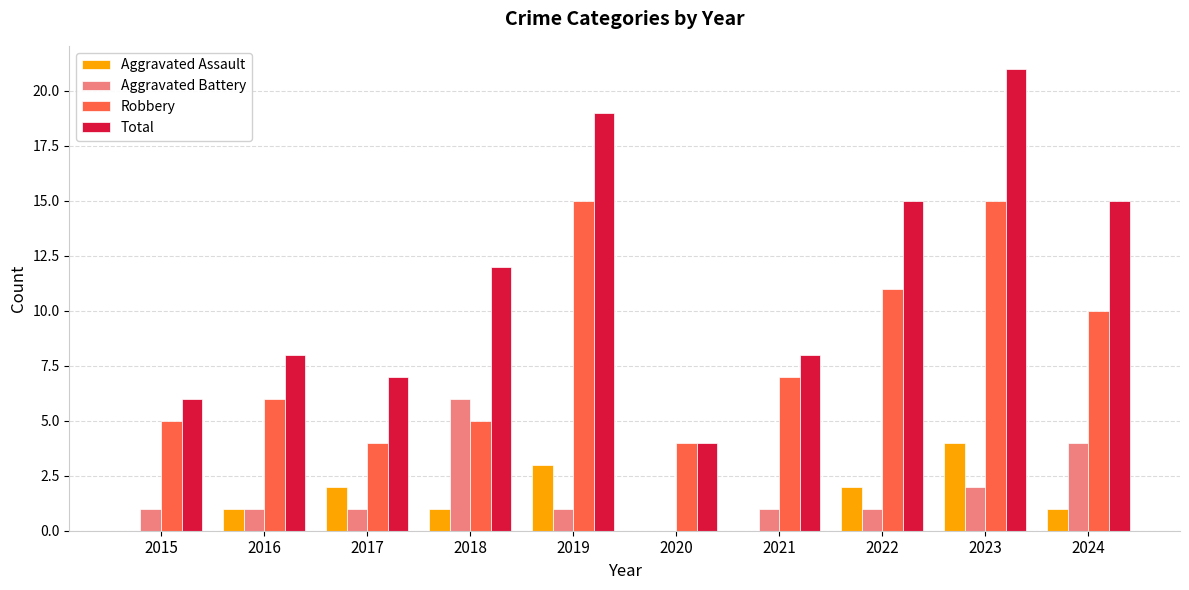

Between 2015 and 2018, which series saw the biggest shift?

Total